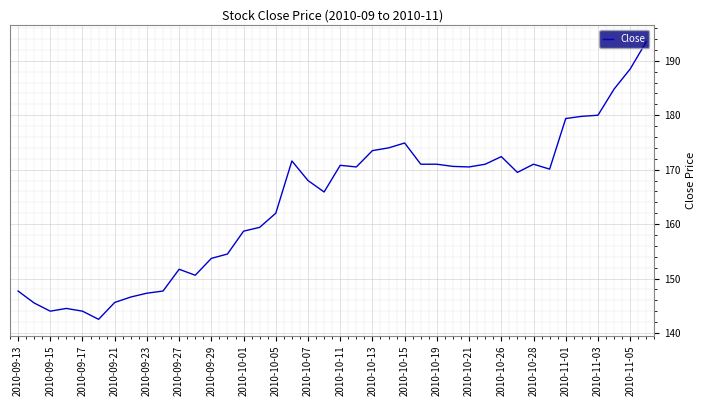

What is the difference between the second highest and second lowest values?

44.5